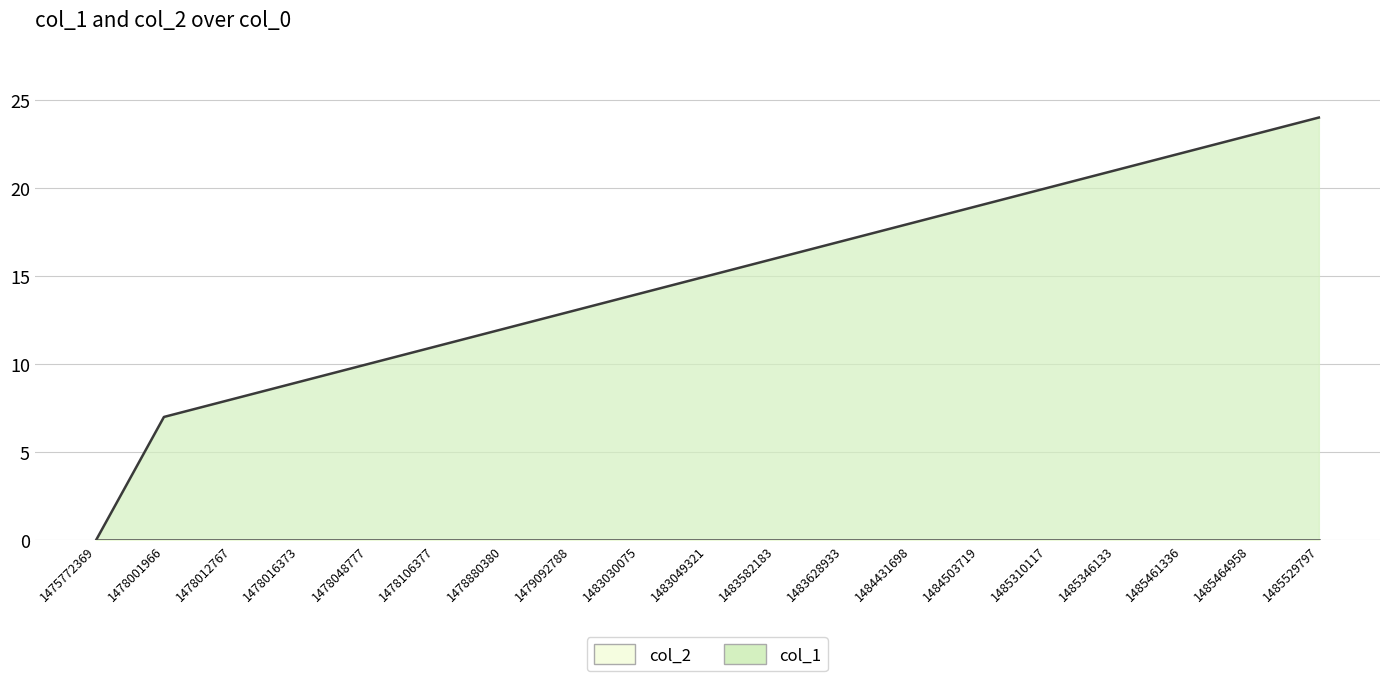

The value at 1478880380 is 12. True or false?

True